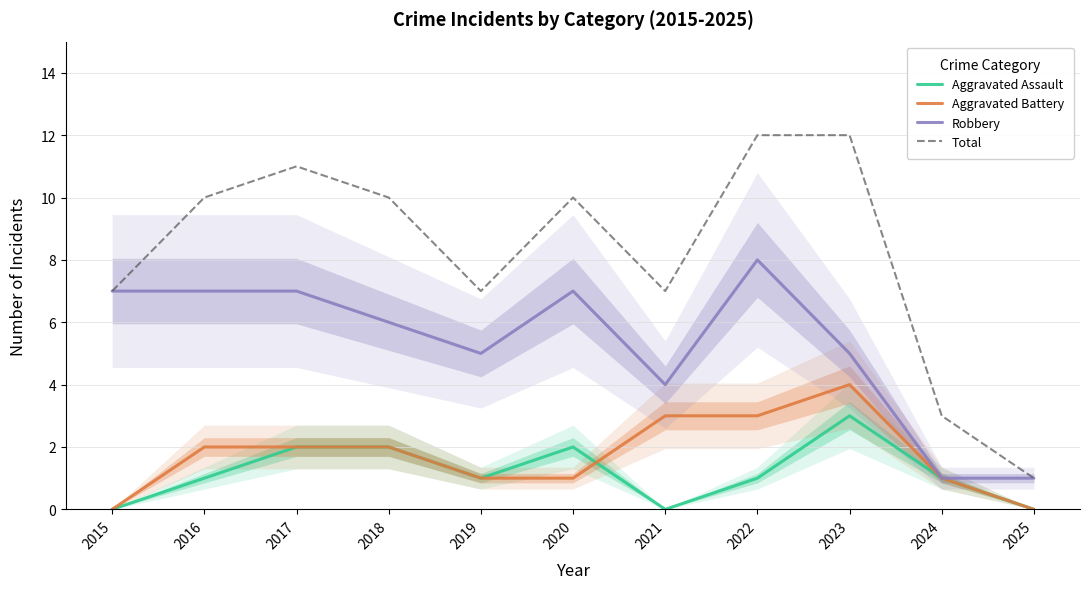

Which series has the largest total across all categories?

Total